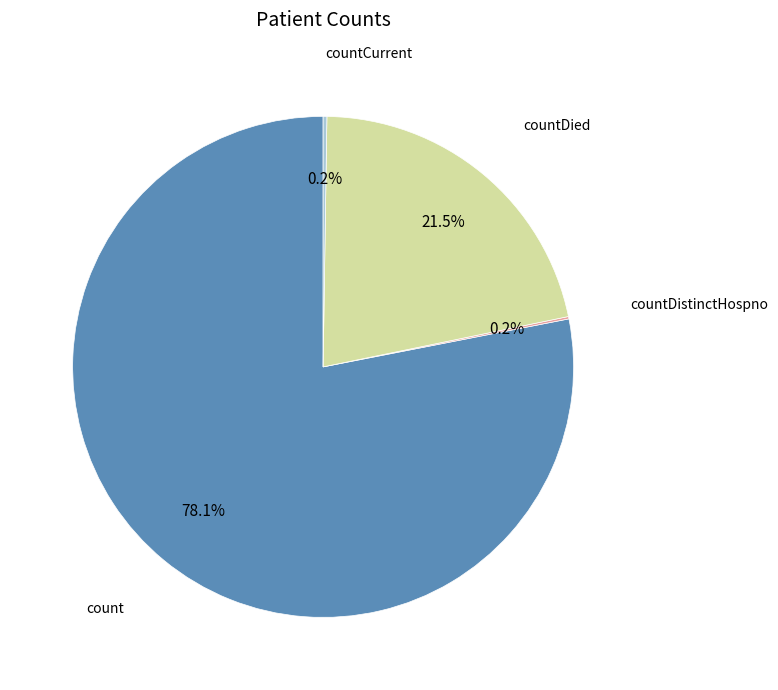

Is there any slice that represents more than half of the pie?

Yes